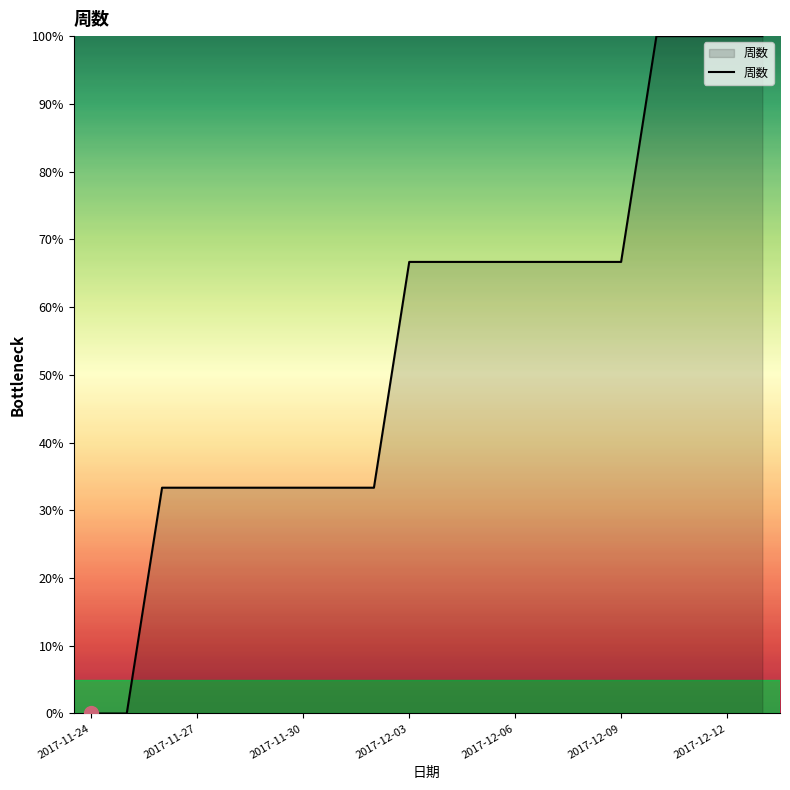

What is the sum of all values?

1100.0